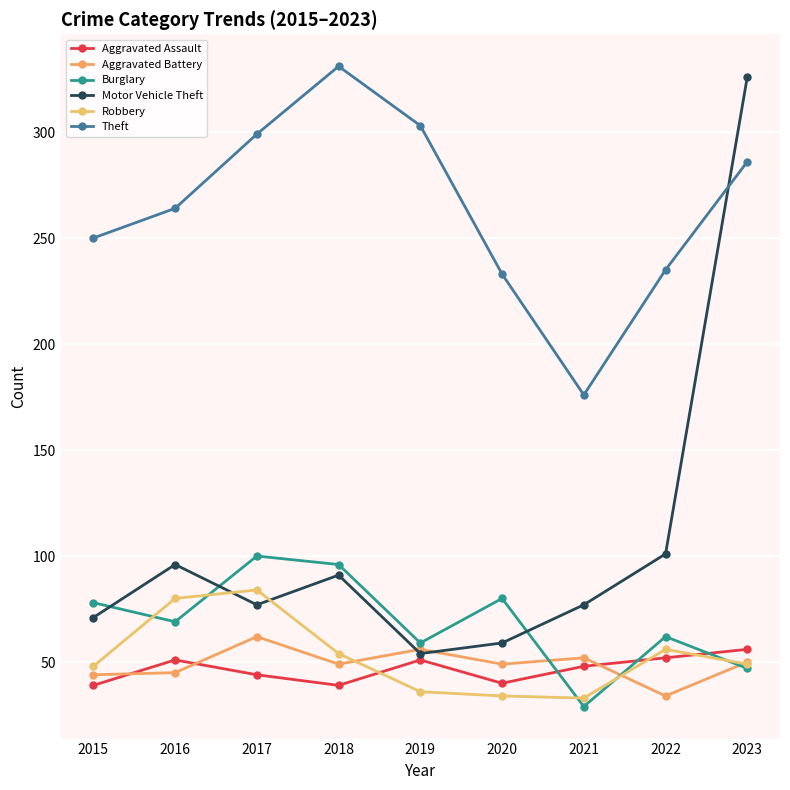

The value of Robbery at 2021 is 12. True or false?

False